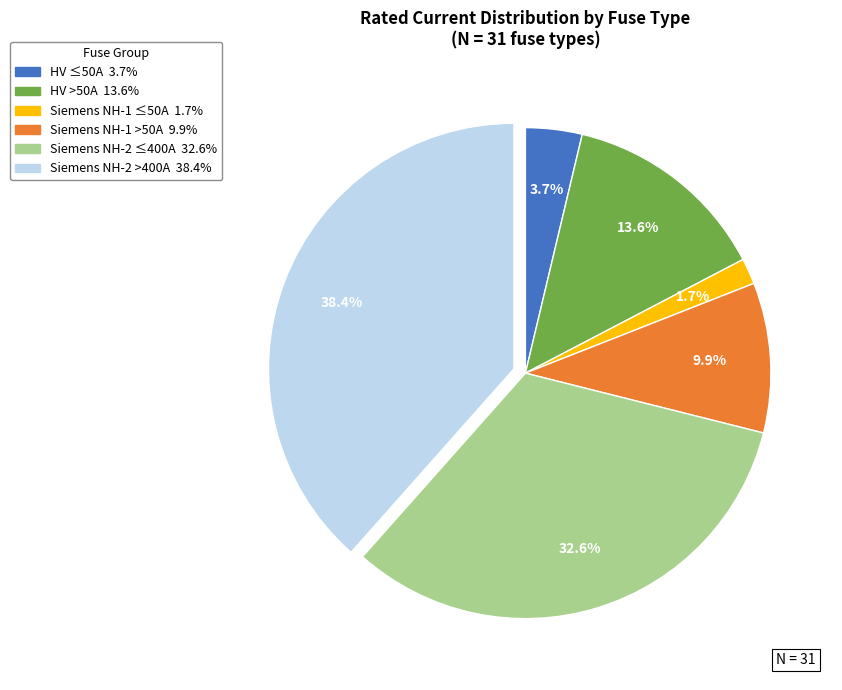

Is there a majority slice in this chart?

No